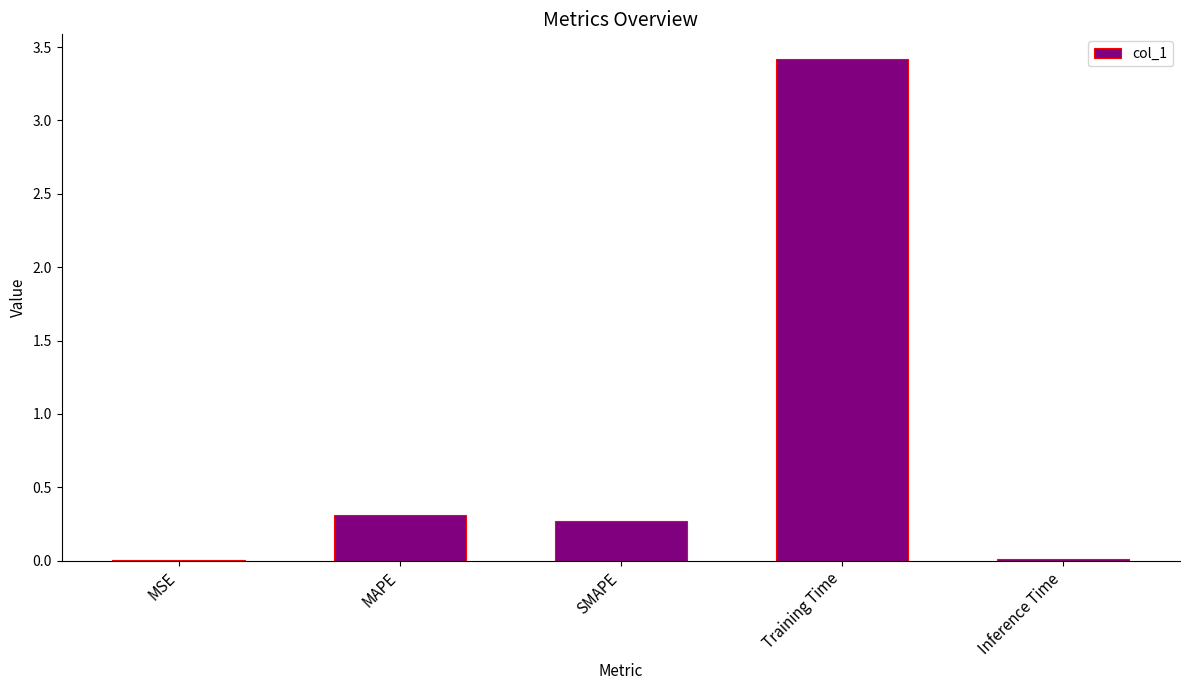

At which category does the chart reach its peak across all series?

Training Time